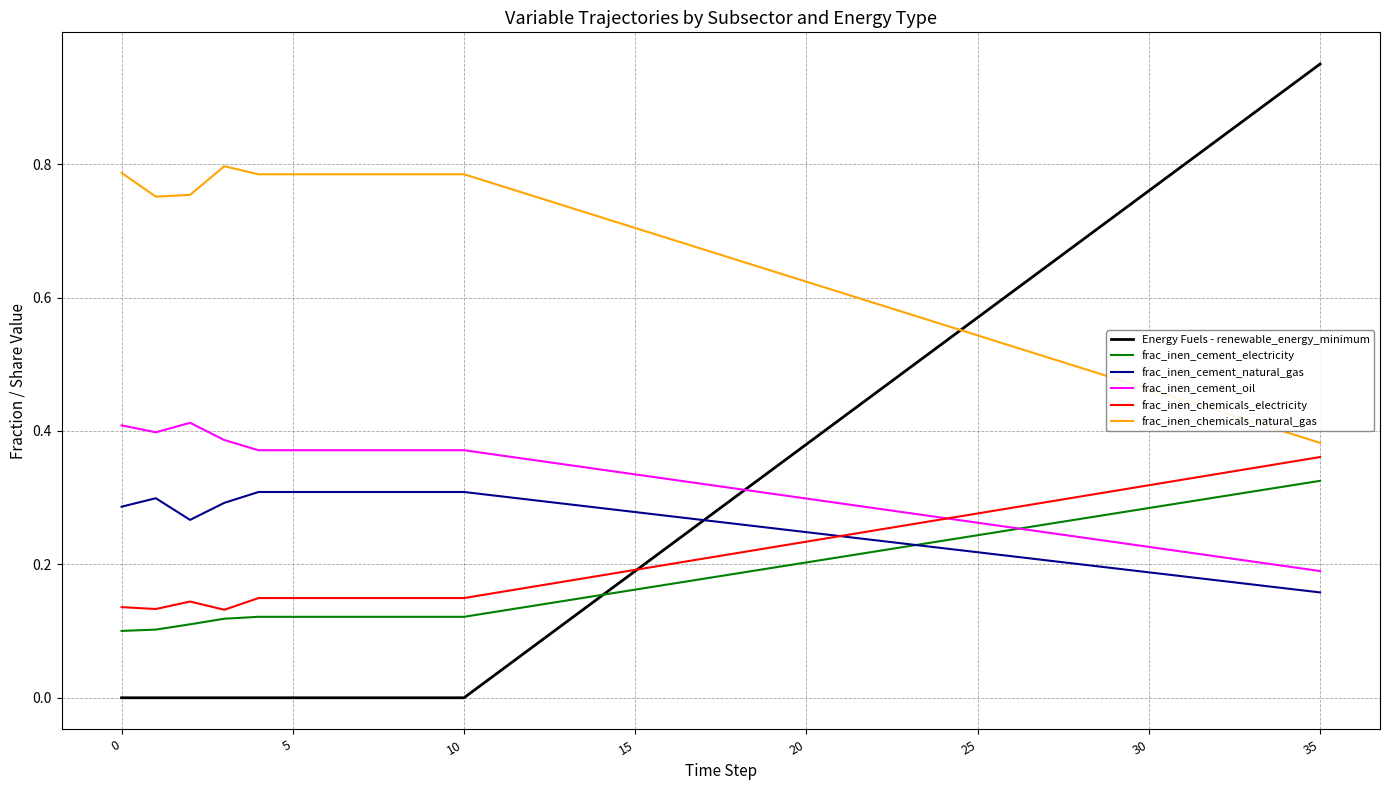

How many times do Energy Fuels - renewable_energy_minimum and frac_inen_chemicals_natural_gas cross each other?

1